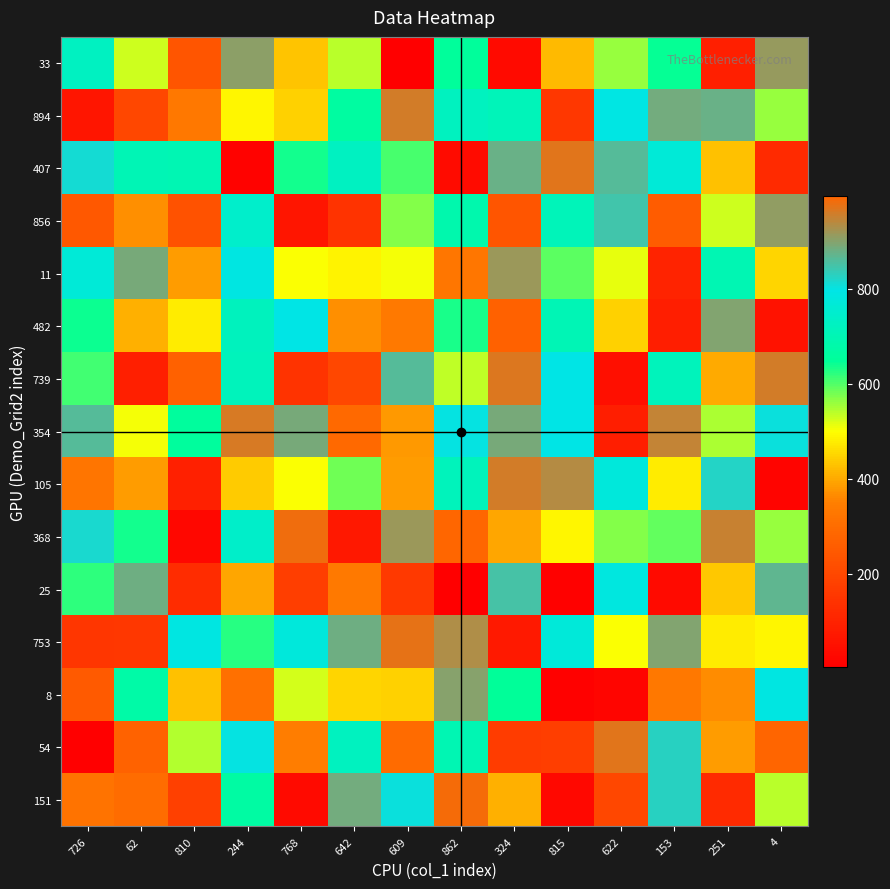

Reading left to right, list all the values displayed in this chart.

33: 726=726	62=527	810=236	244=906	768=433	642=541	609=4	862=651	324=34	815=420	622=559	153=645	251=89	4=911
894: 726=62	62=197	810=330	244=488	768=446	642=666	609=961	862=722	324=709	815=155	622=793	153=884	251=878	4=559
407: 726=810	62=704	810=701	244=12	768=637	642=727	609=608	862=37	324=877	815=971	622=863	153=770	251=428	4=121
856: 726=244	62=371	810=231	244=746	768=64	642=145	609=573	862=687	324=236	815=710	622=845	153=259	251=530	4=908
11: 726=768	62=889	810=387	244=788	768=503	642=486	609=504	862=327	324=915	815=596	622=515	153=101	251=699	4=452
482: 726=642	62=409	810=477	244=717	768=798	642=368	609=336	862=633	324=267	815=702	622=447	153=88	251=897	4=56
739: 726=609	62=90	810=268	244=715	768=144	642=200	609=864	862=535	324=966	815=795	622=48	153=713	251=400	4=958
354: 726=862	62=505	810=658	244=962	768=890	642=292	609=383	862=802	324=888	815=797	622=86	153=948	251=549	4=804
105: 726=324	62=384	810=94	244=440	768=502	642=581	609=385	862=714	324=960	815=937	622=778	153=478	251=823	4=17
368: 726=815	62=636	810=25	244=740	768=981	642=70	609=916	862=996	324=396	815=488	622=570	153=591	251=950	4=559
25: 726=622	62=882	810=125	244=395	768=174	642=334	609=161	862=3	324=850	815=9	622=783	153=33	251=436	4=869
753: 726=153	62=155	810=789	244=626	768=776	642=881	609=974	862=932	324=76	815=772	622=503	153=899	251=479	4=490
8: 726=251	62=675	810=426	244=313	768=526	642=452	609=447	862=902	324=648	815=8	622=21	153=330	251=366	4=787
54: 726=4	62=271	810=546	244=799	768=347	642=721	609=294	862=698	324=167	815=177	622=971	153=826	251=384	4=279
151: 726=319	62=299	810=180	244=669	768=33	642=887	609=803	862=988	324=407	815=30	622=198	153=826	251=121	4=541